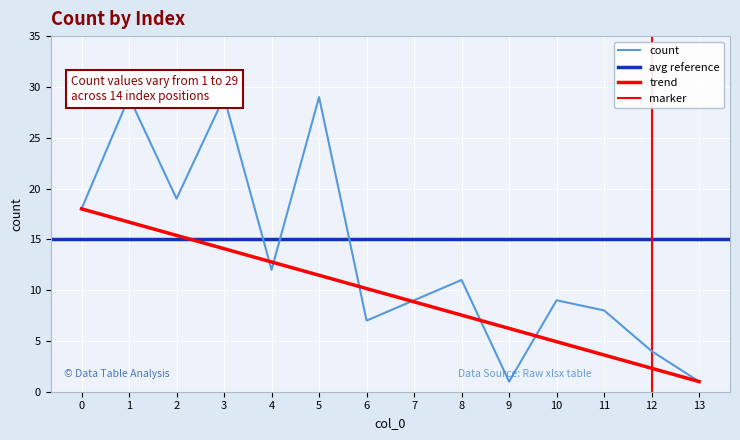

What is the value of the 13th point from the left?

4